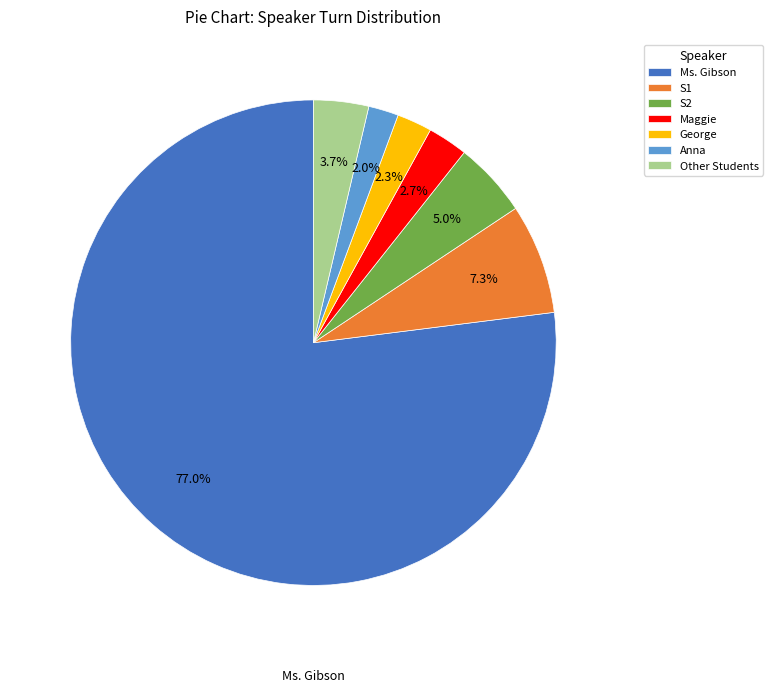

What percentage do S2 and Ms. Gibson together represent?

82.0%